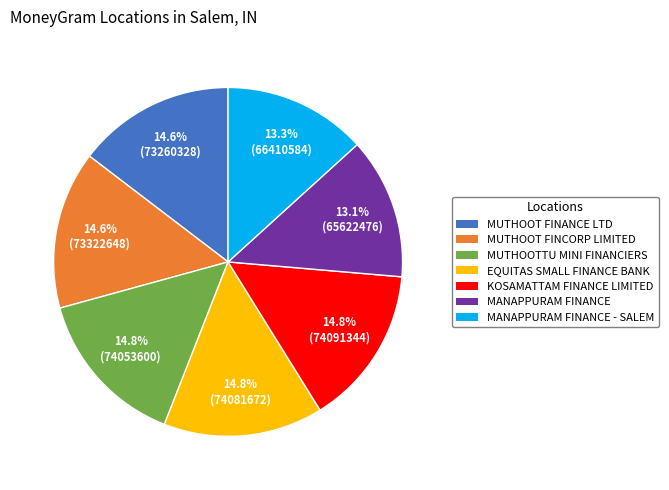

Is there a majority slice in this chart?

No